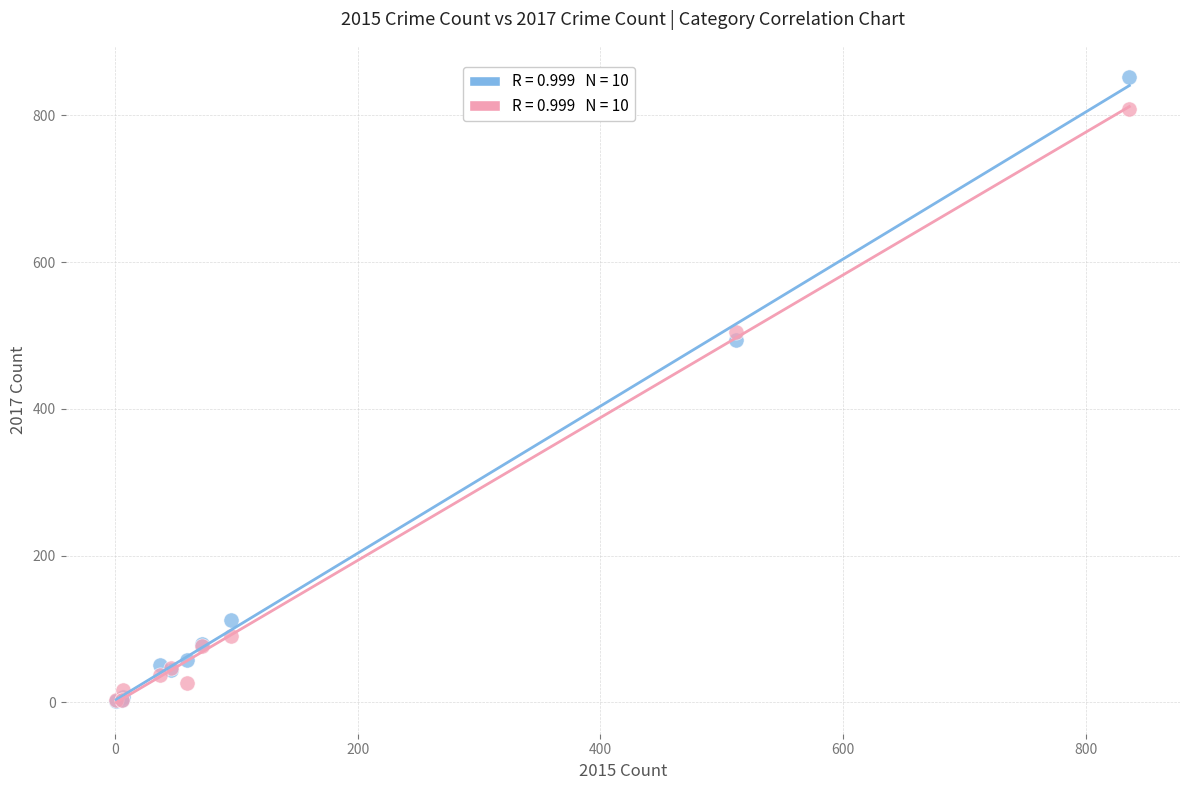

Across all series, what Y value is closest to 427?

494